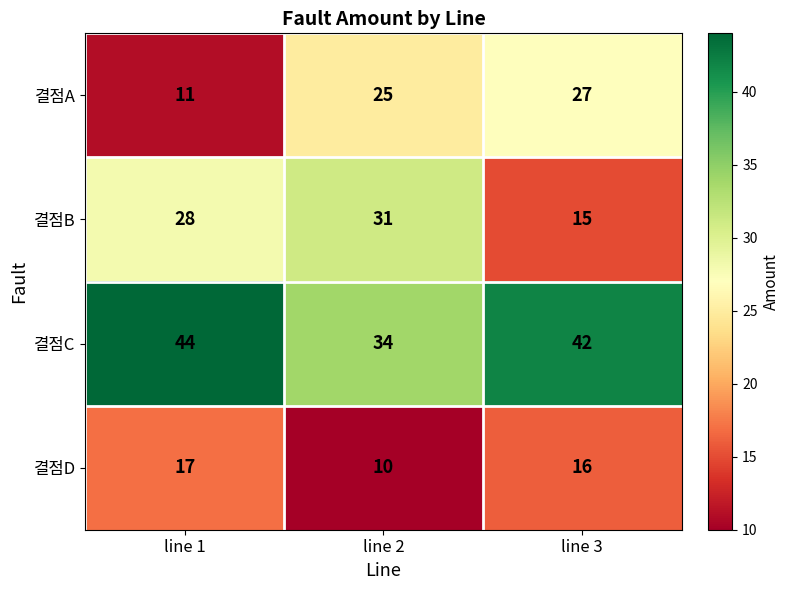

At how many categories does at least one series exceed 28?

3